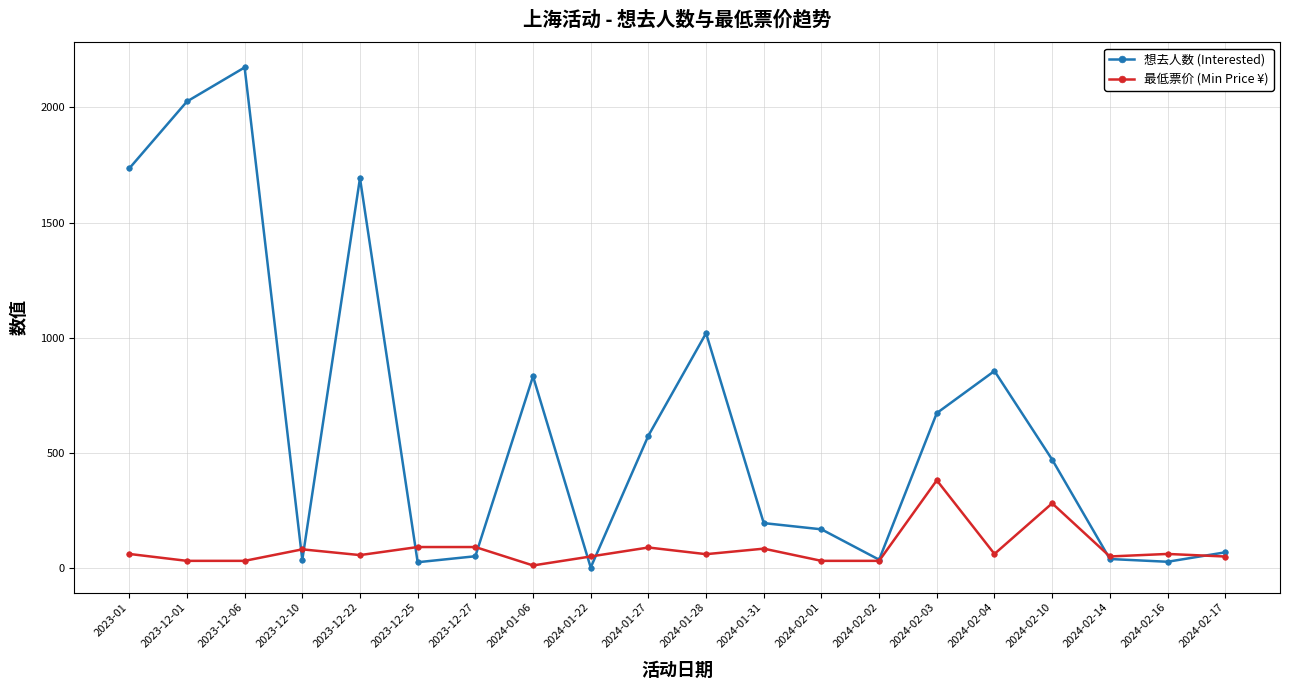

Is the value of 最低票价 (Min Price ¥) at 2023-12-22 greater than the value of 想去人数 (Interested) at 2024-02-10?

No